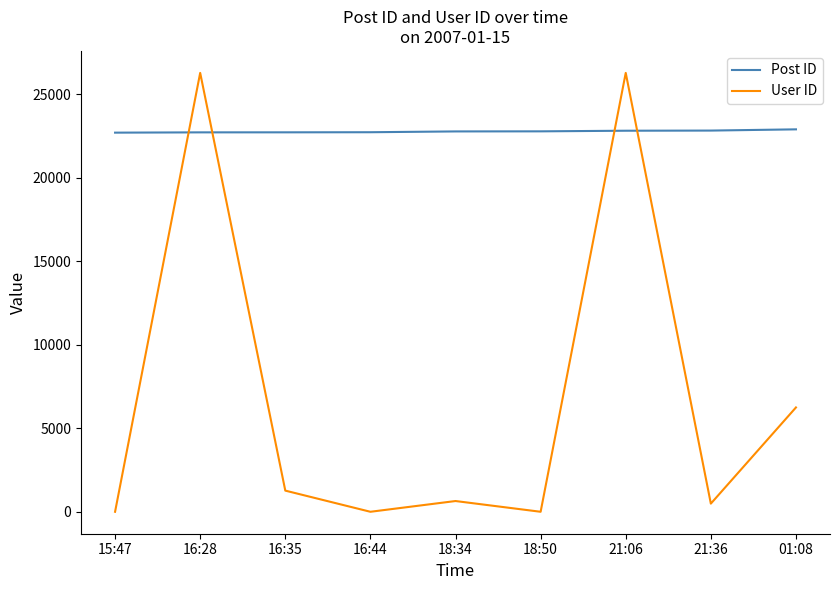

What is the minimum value for User ID?

12